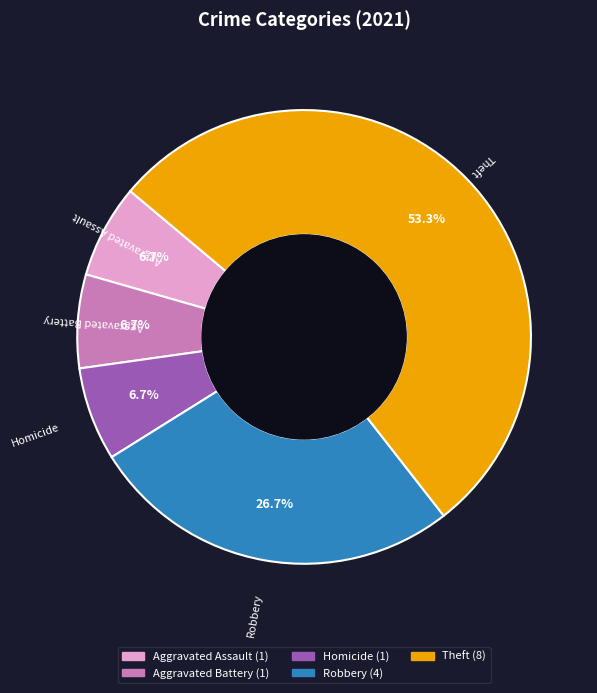

Is the sum of Aggravated Battery and Theft greater than half?

Yes